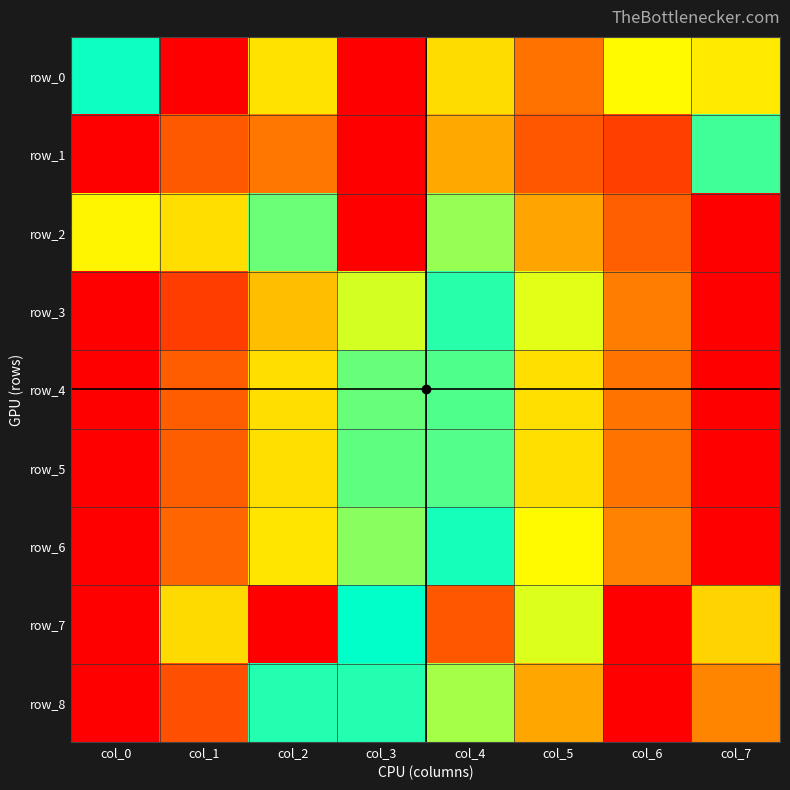

What is the spread (max minus min) of values at col_6?

1.0